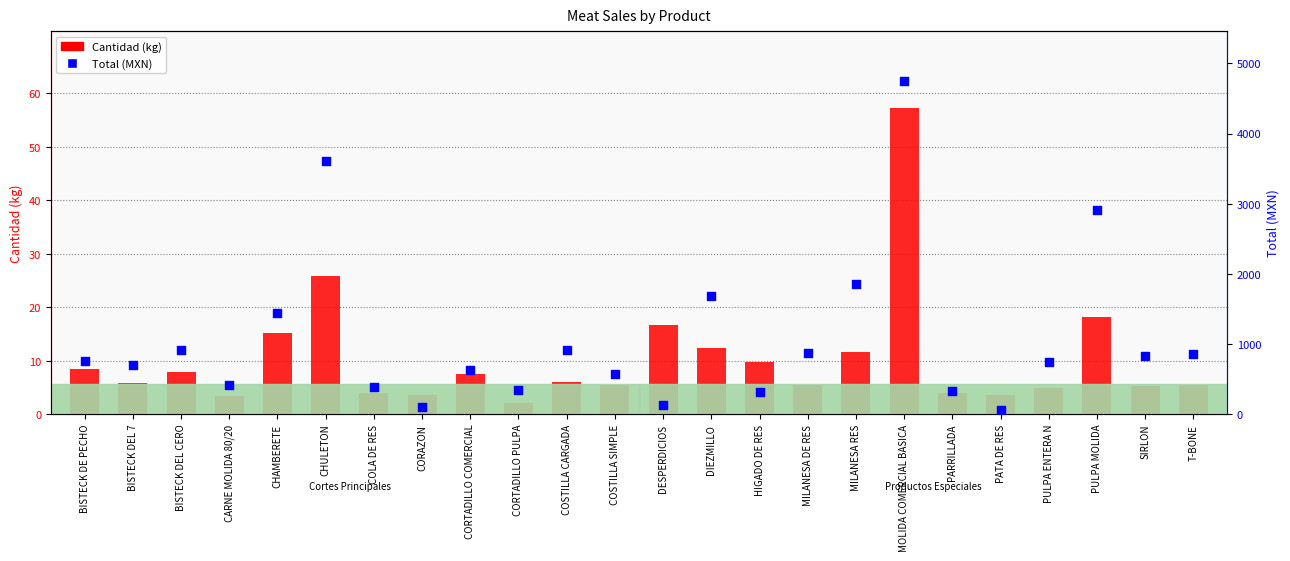

Which series has the largest total across all categories?

Total